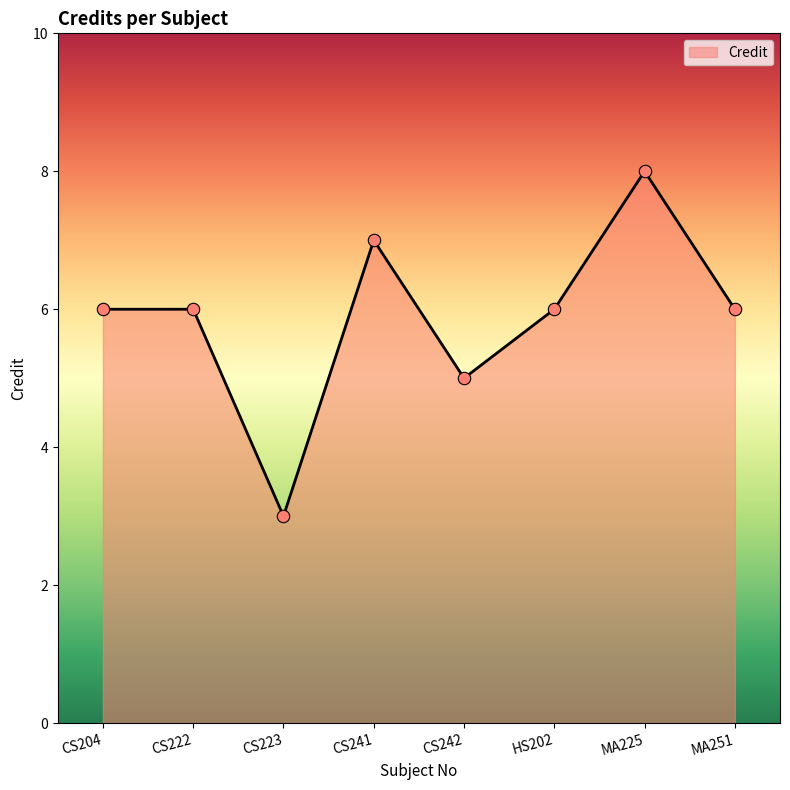

What is the change in value from CS223 to HS202?

+3